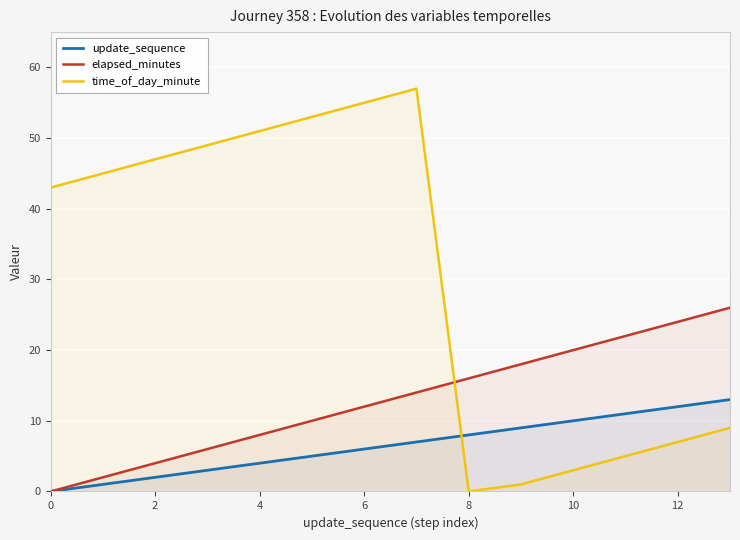

How many intersections are there between elapsed_minutes and time_of_day_minute?

1